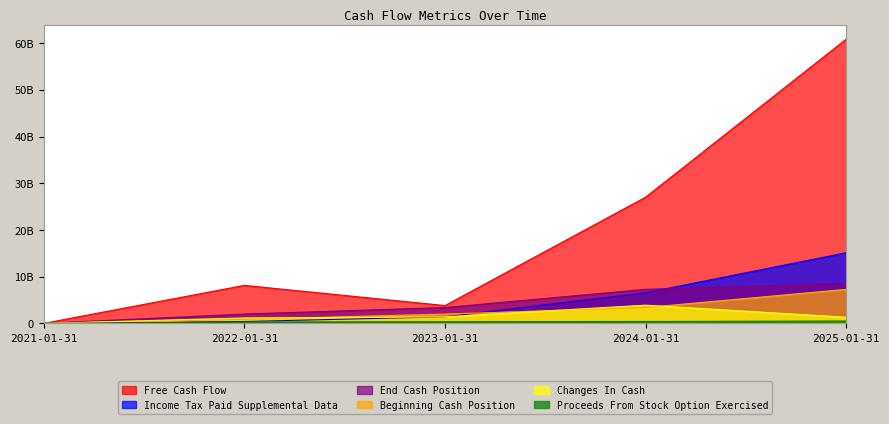

Which series has the largest total across all categories?

Free Cash Flow